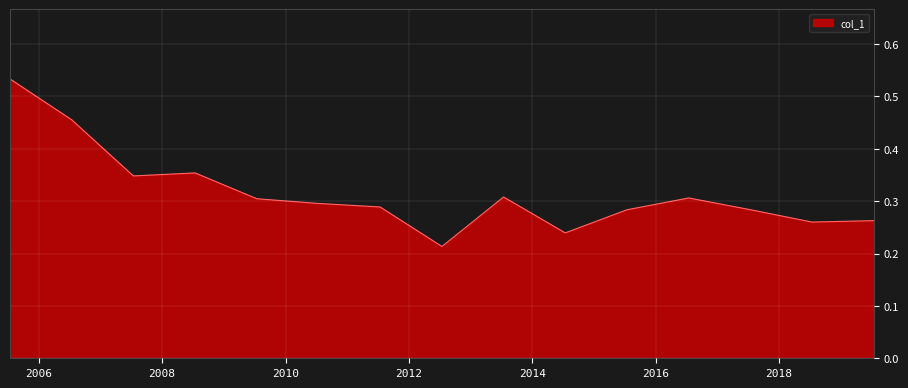

How many lines are shown in the chart?

1